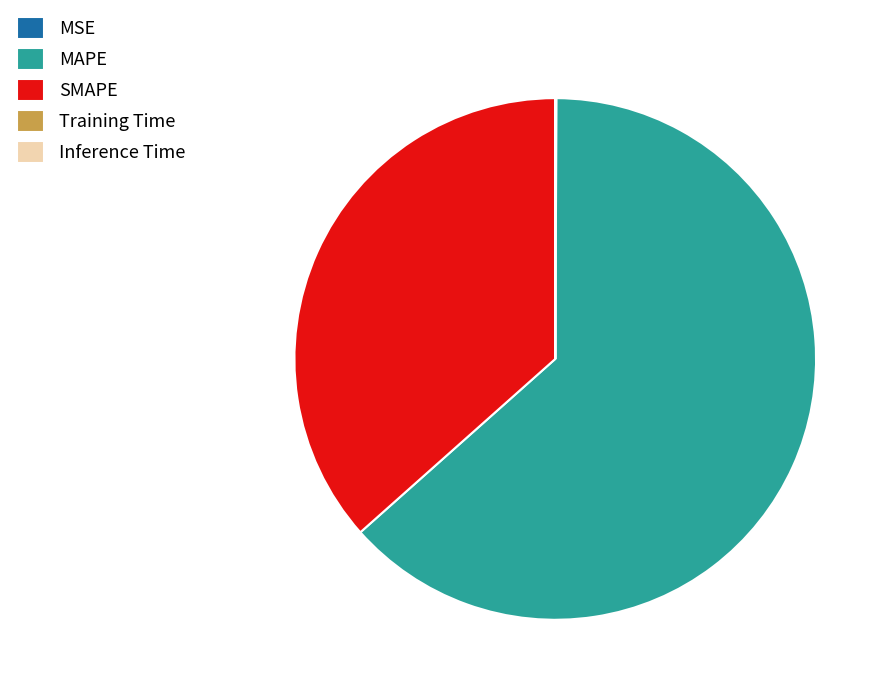

What is the majority slice?

MAPE